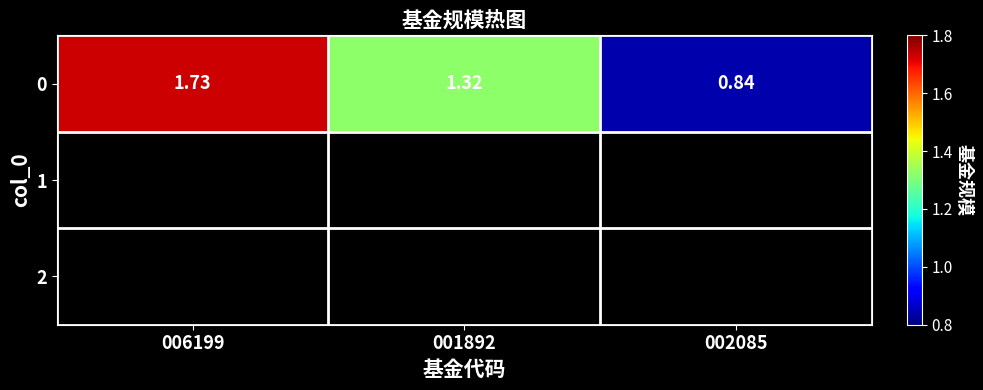

Reading left to right, transcribe all the data shown in this chart.

006199=1.7	001892=1.3	002085=0.8